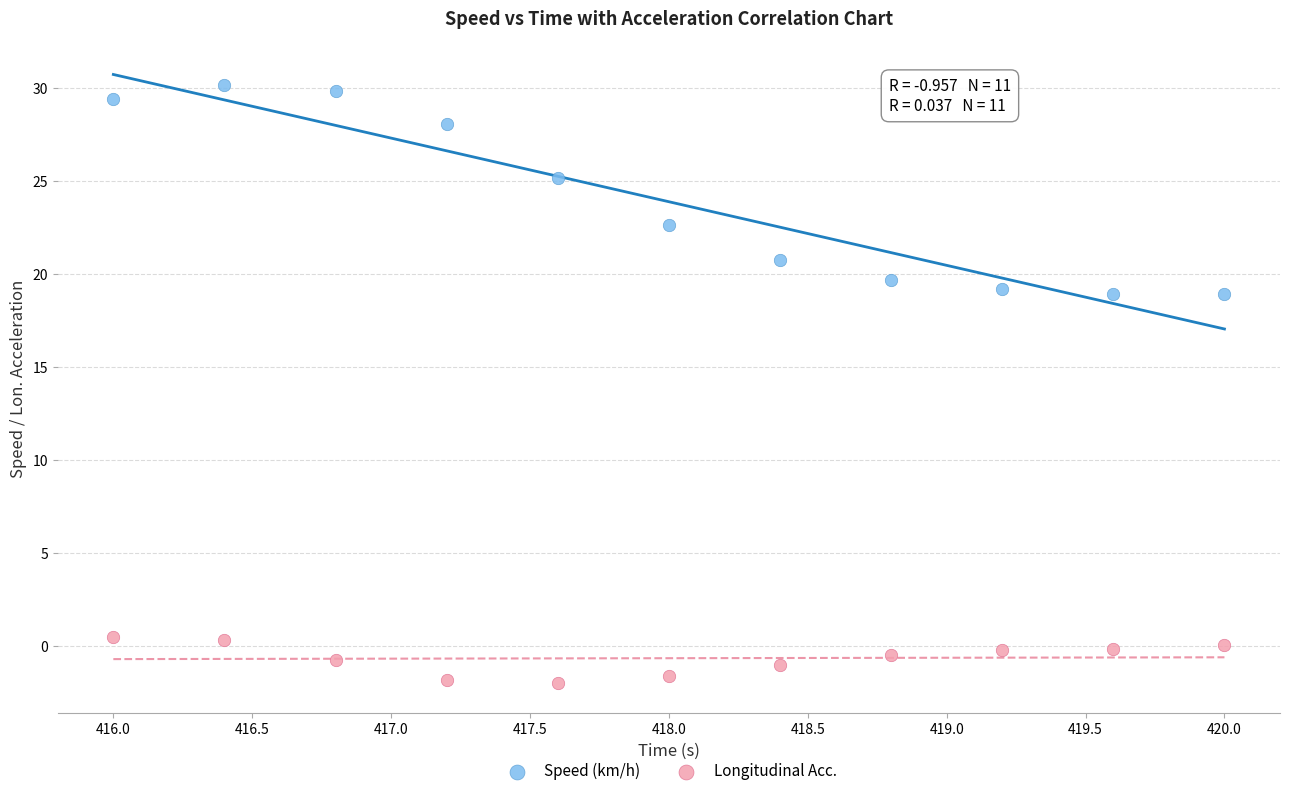

Which series contains the lowest Y value?

Longitudinal Acc.